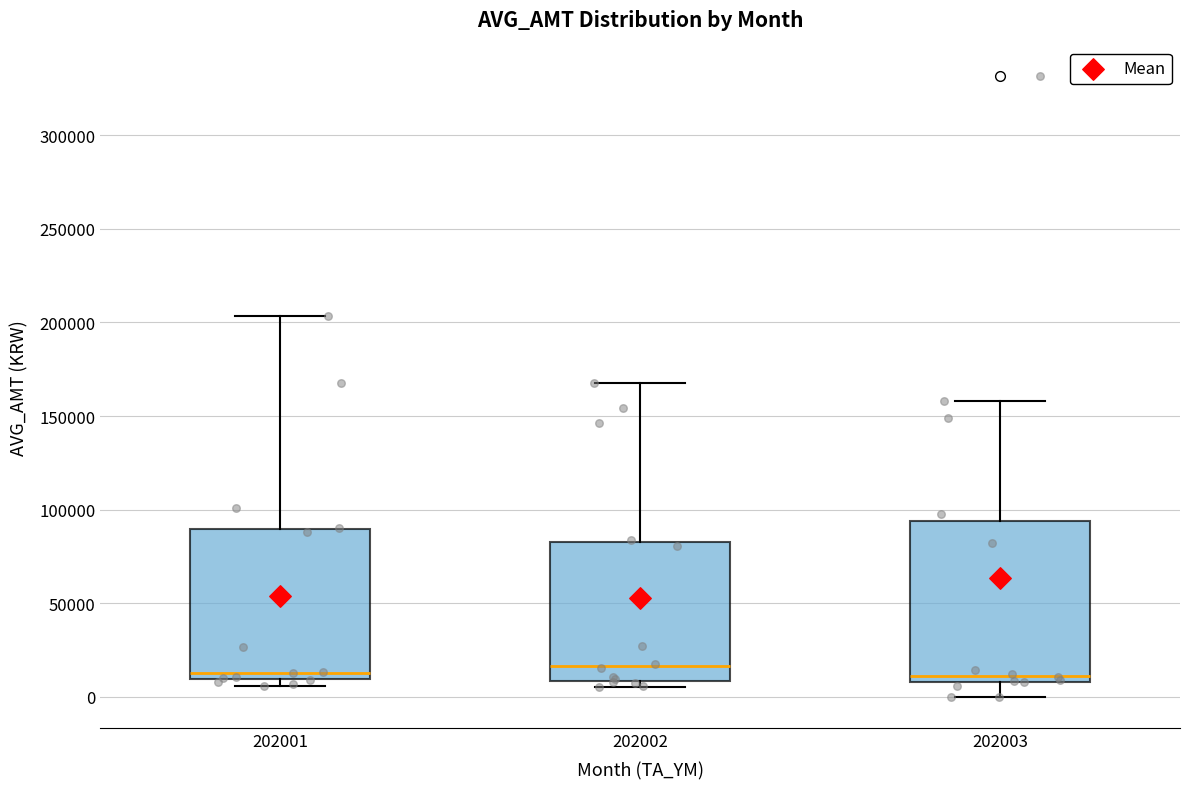

Reading left to right, transcribe this box plot: for each box, give where its median line is, the range the box spans, and where its two whiskers end, as read against the y-axis. The values are not printed on the chart, so give them approximately, as read against the axis.

202001: median 15000, box 10000 to 90000, whiskers 5000 to 205000
202002: median 15000, box 10000 to 85000, whiskers 5000 to 165000
202003: median 10000 (just above the box's lower edge), box 10000 to 95000, whiskers 0 to 160000